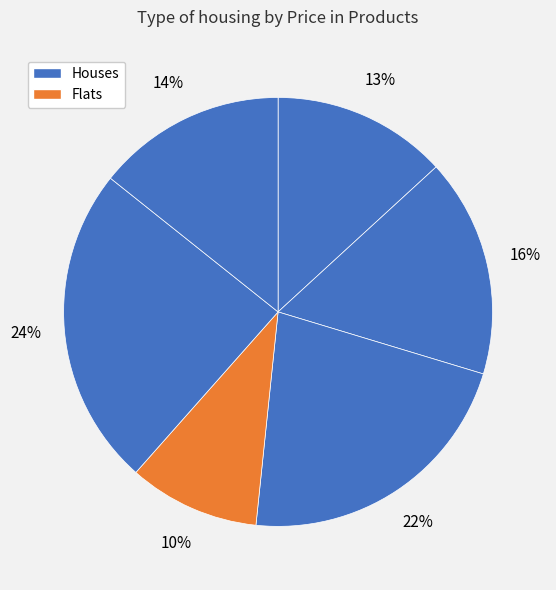

To the nearest percent, what is the difference between the largest and smallest slice percentages?

14%